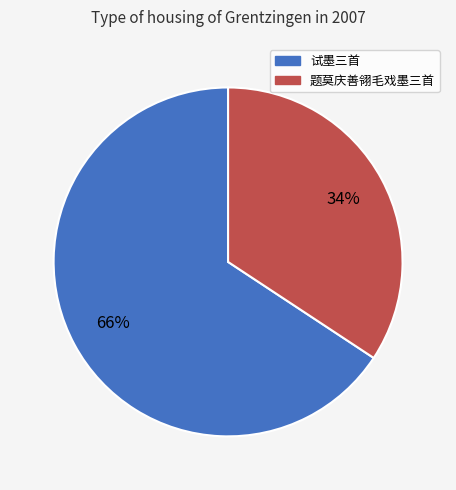

Is there a majority slice in this chart?

Yes